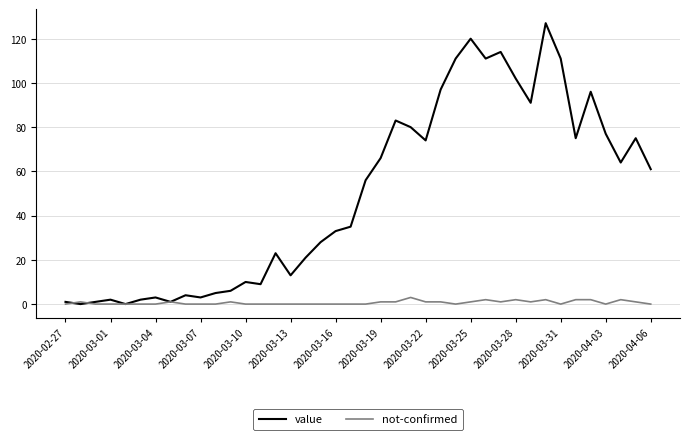

Reading left to right, list all the values displayed in this chart.

value: 1	0	1	2	0	2	3	1	4	3	5	6	10	9	23	13	21	28	33	35	56	66	83	80	74	97	111	120	111	114	102	91	127	111	75	96	77	64	75	61
not-confirmed: 0	1	0	0	0	0	0	1	0	0	0	1	0	0	0	0	0	0	0	0	0	1	1	3	1	1	0	1	2	1	2	1	2	0	2	2	0	2	1	0